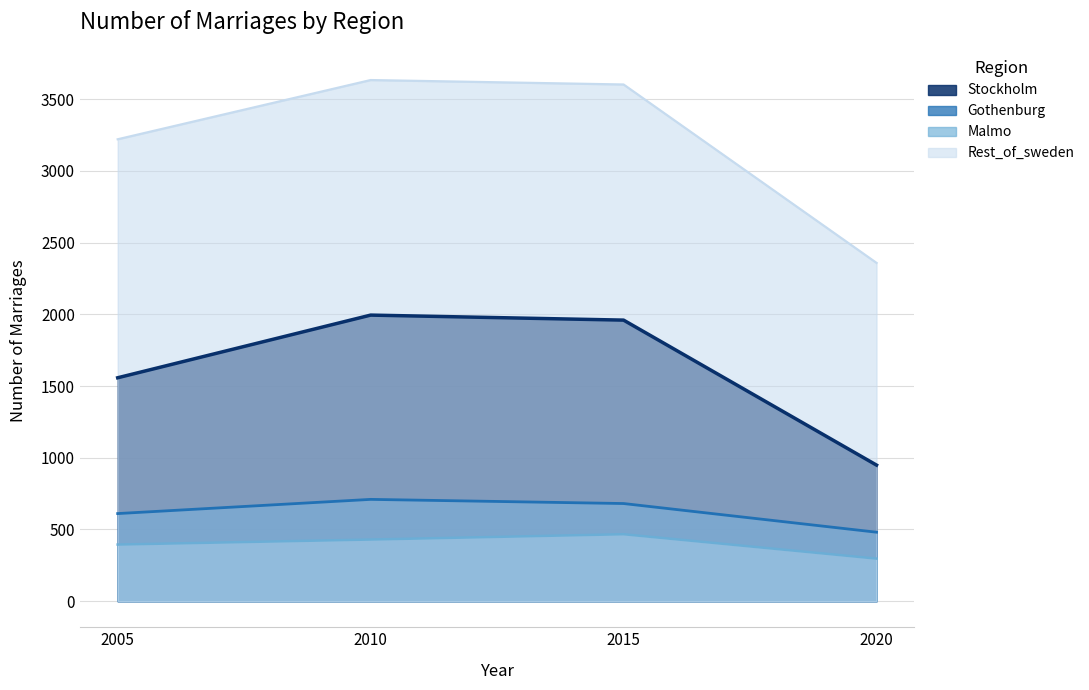

How many values in the Rest_of_sweden series are below 3603?

2